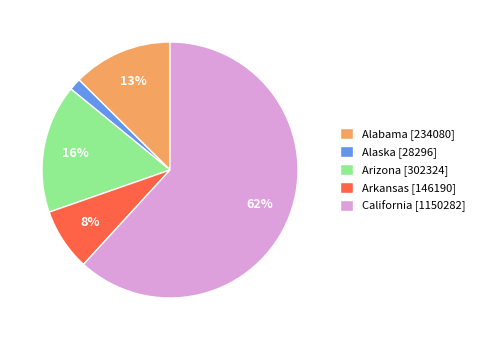

What is the smallest slice in the pie chart?

Alaska